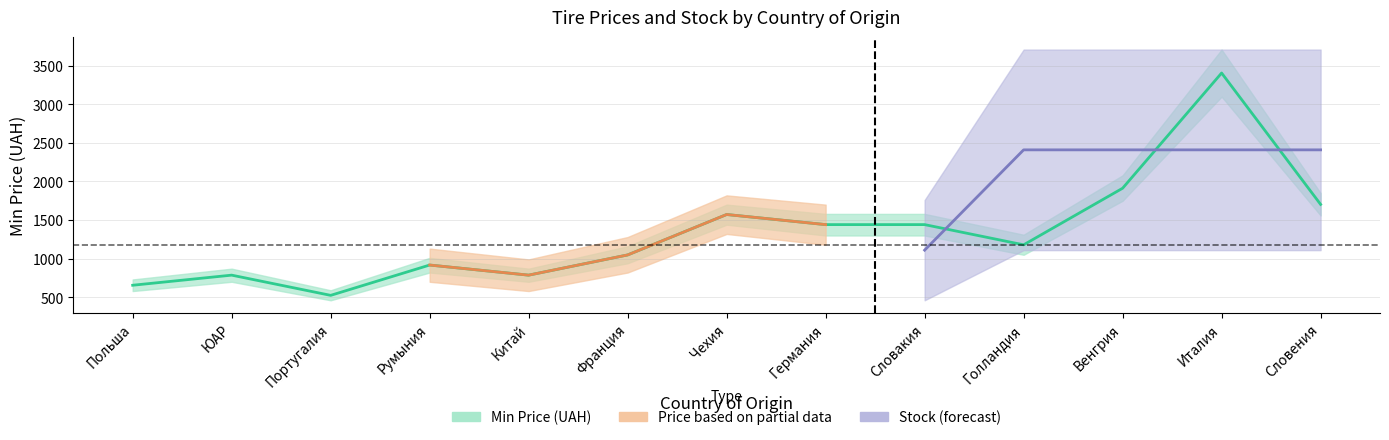

Where is the first local maximum?

ЮАР